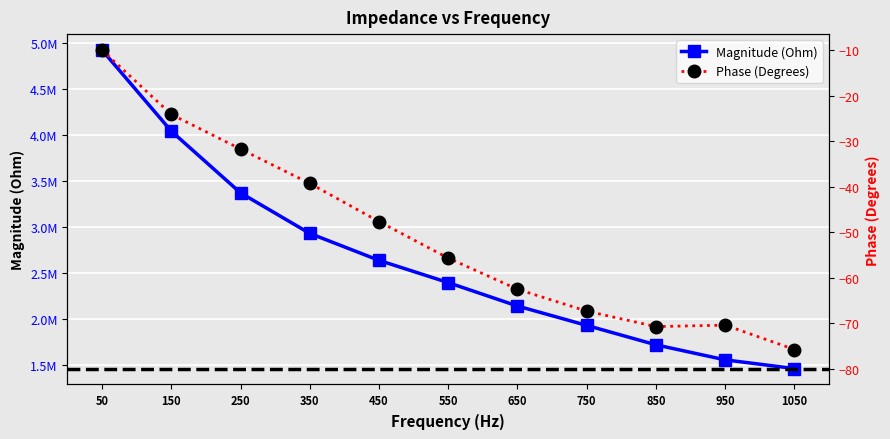

The value of Magnitude (Ohm) at 750 is 3305069.6. True or false?

False